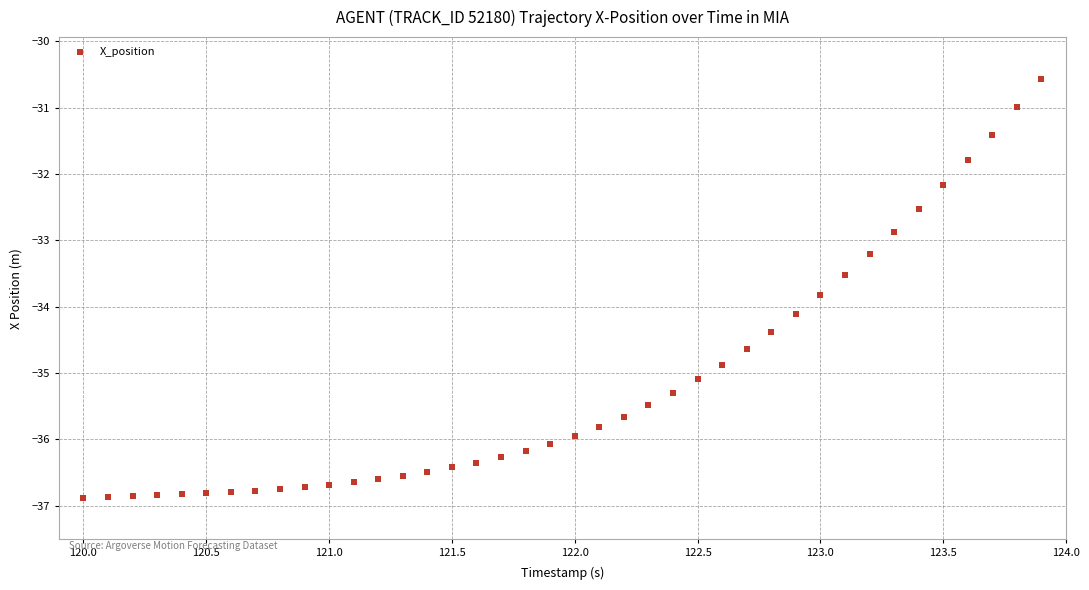

What is the range of X values (max minus min)?

3.9